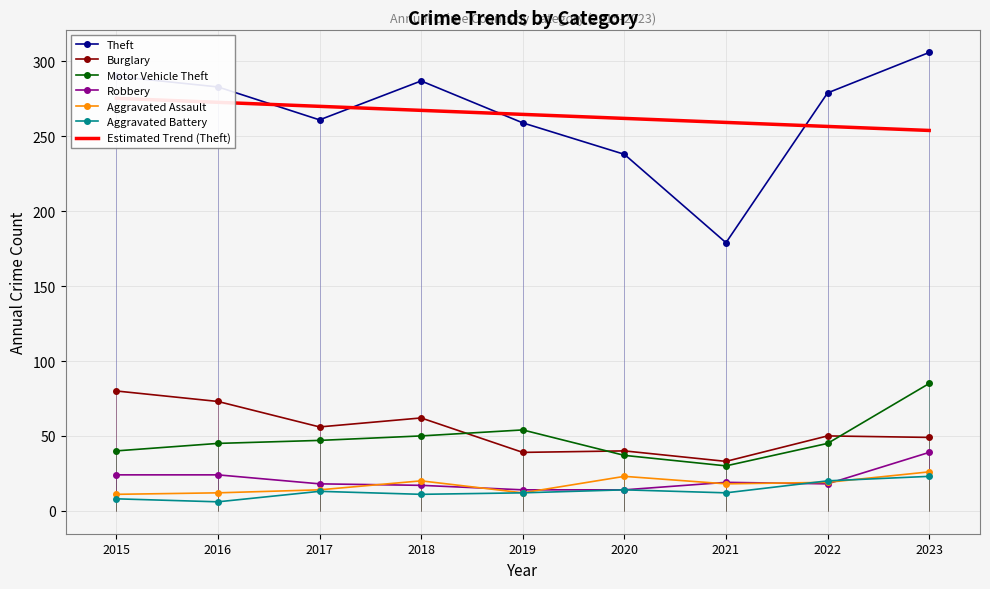

Is this an area chart (filled region under the line)?

No